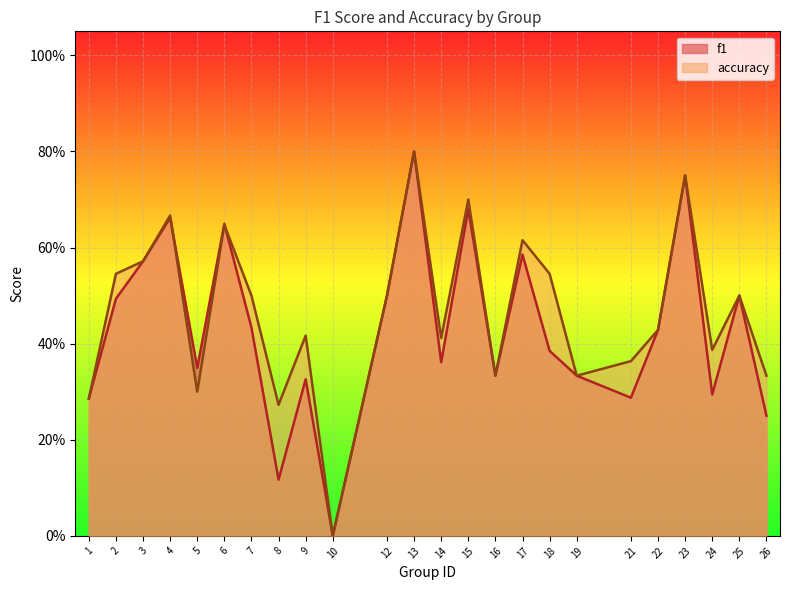

Between 6 and 25, which is larger?

6